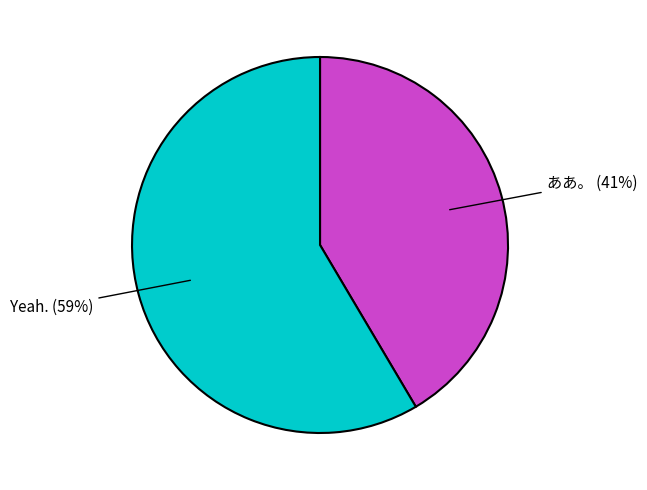

Is there a majority slice in this chart?

Yes